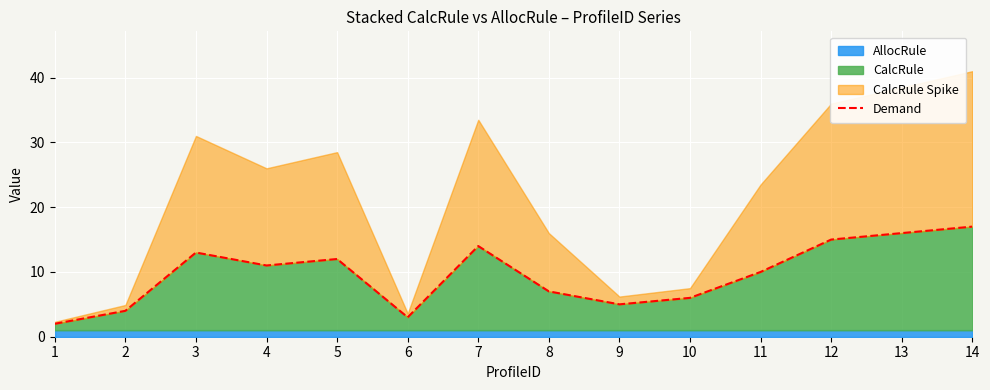

Reading left to right, list all the values displayed in this chart.

1=2	2=4	3=13	4=11	5=12	6=3	7=14	8=7	9=5	10=6	11=10	12=15	13=16	14=17